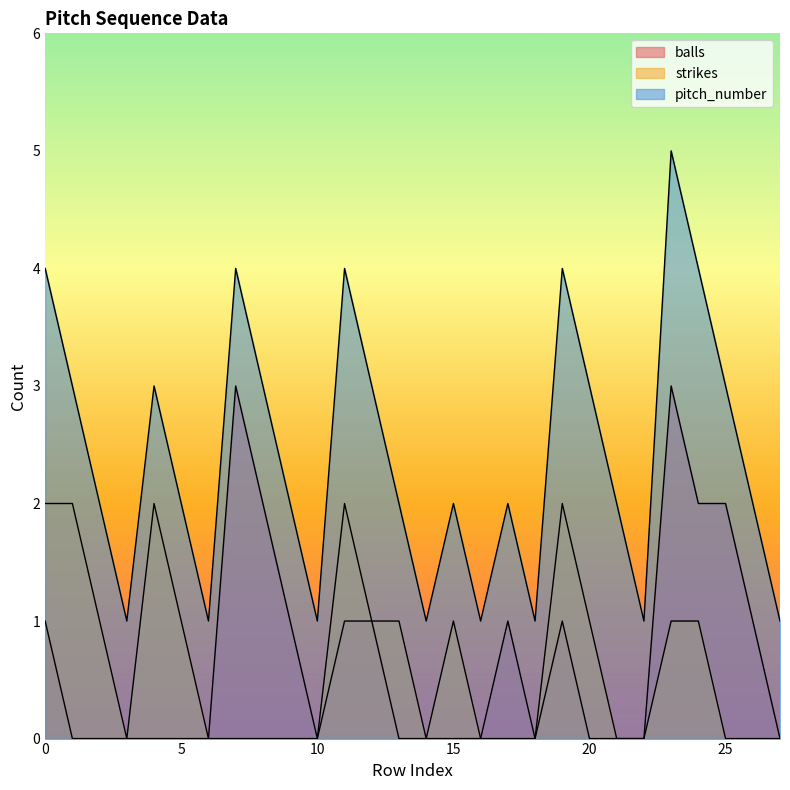

Where is the first local minimum for strikes?

3